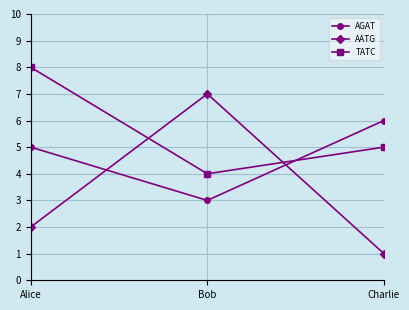

How many data points does each series have?

3